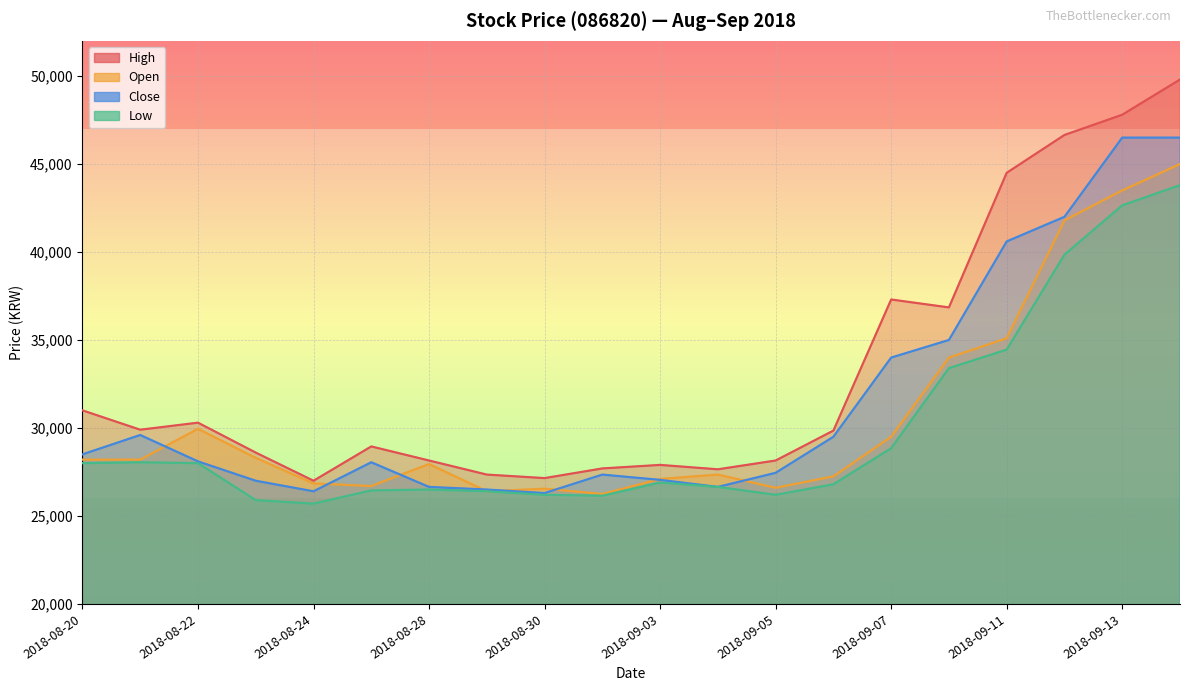

True or false: High and Open intersect in this chart.

False